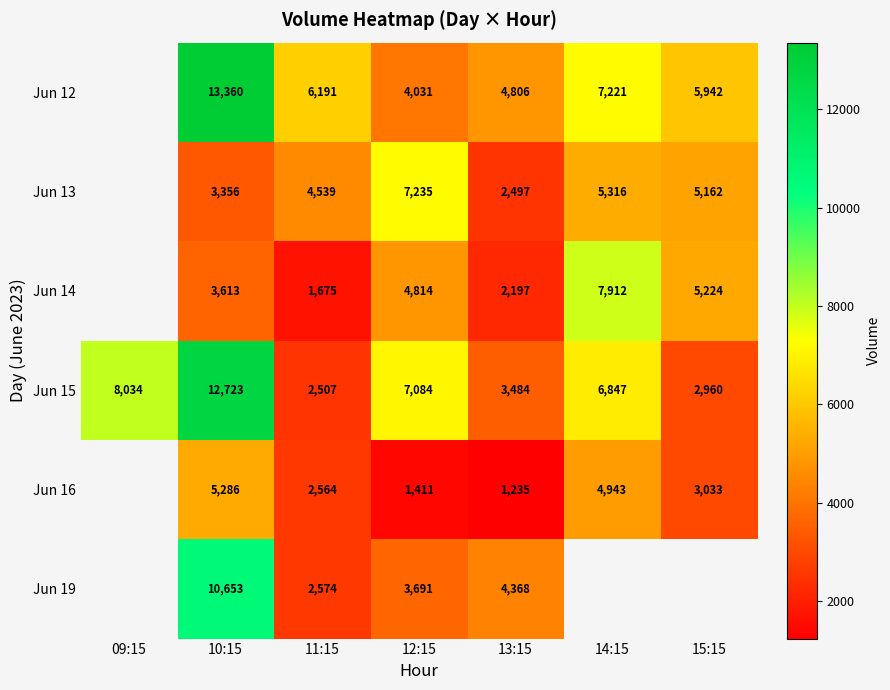

Is it true that Jun 16 equals 2041.0 at 12:15?

False